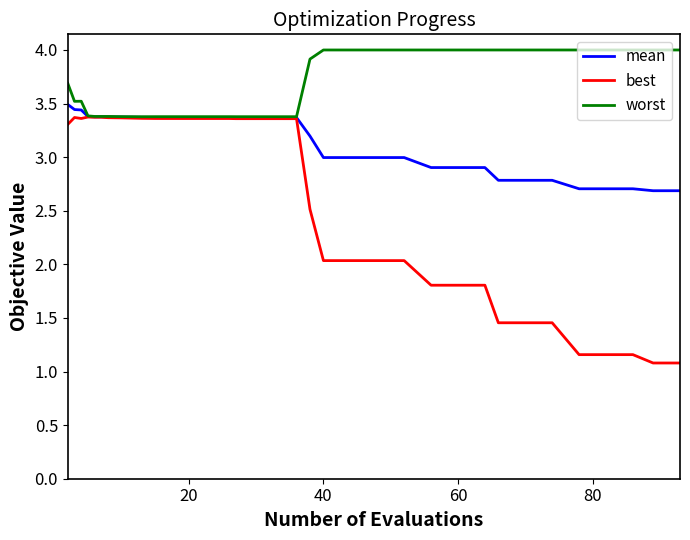

What is the greatest value displayed?

4.0